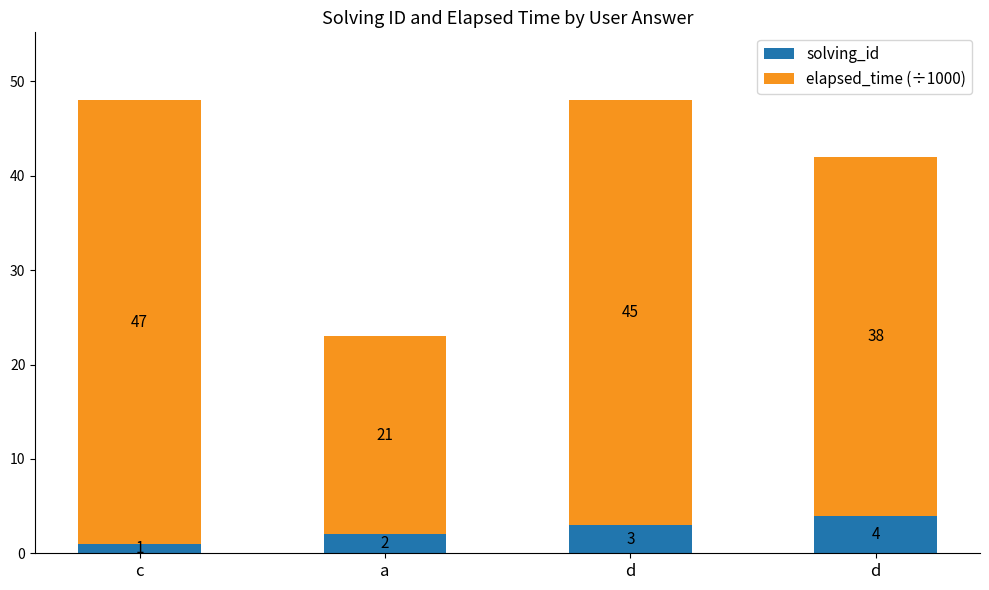

List the series in order of their overall mean, highest first.

elapsed_time (÷1000), solving_id